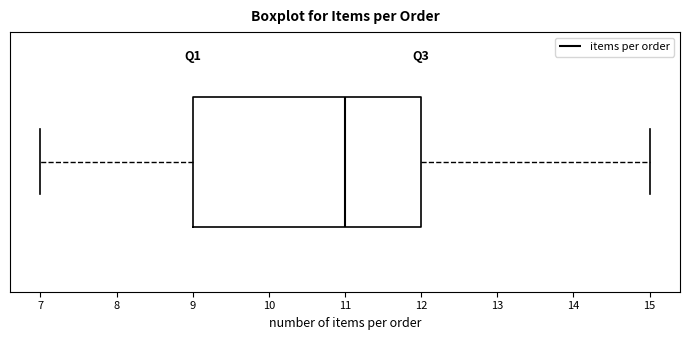

Transcribe this box plot: give where the median line is, the range the box spans, and where the two whiskers end, as read against the x-axis. The values are not printed on the chart, so give them approximately, as read against the axis.

median 11, box 9 to 12, whiskers 7 to 15